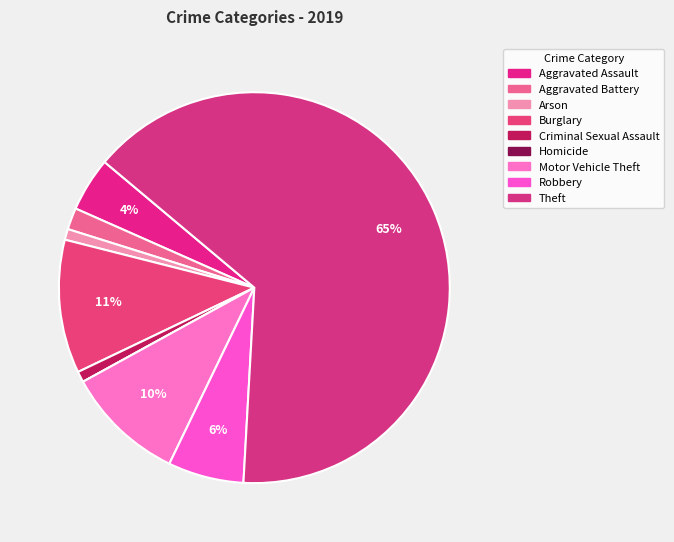

Rank the categories by value from lowest to highest.

Homicide, Arson, Criminal Sexual Assault, Aggravated Battery, Aggravated Assault, Robbery, Motor Vehicle Theft, Burglary, Theft